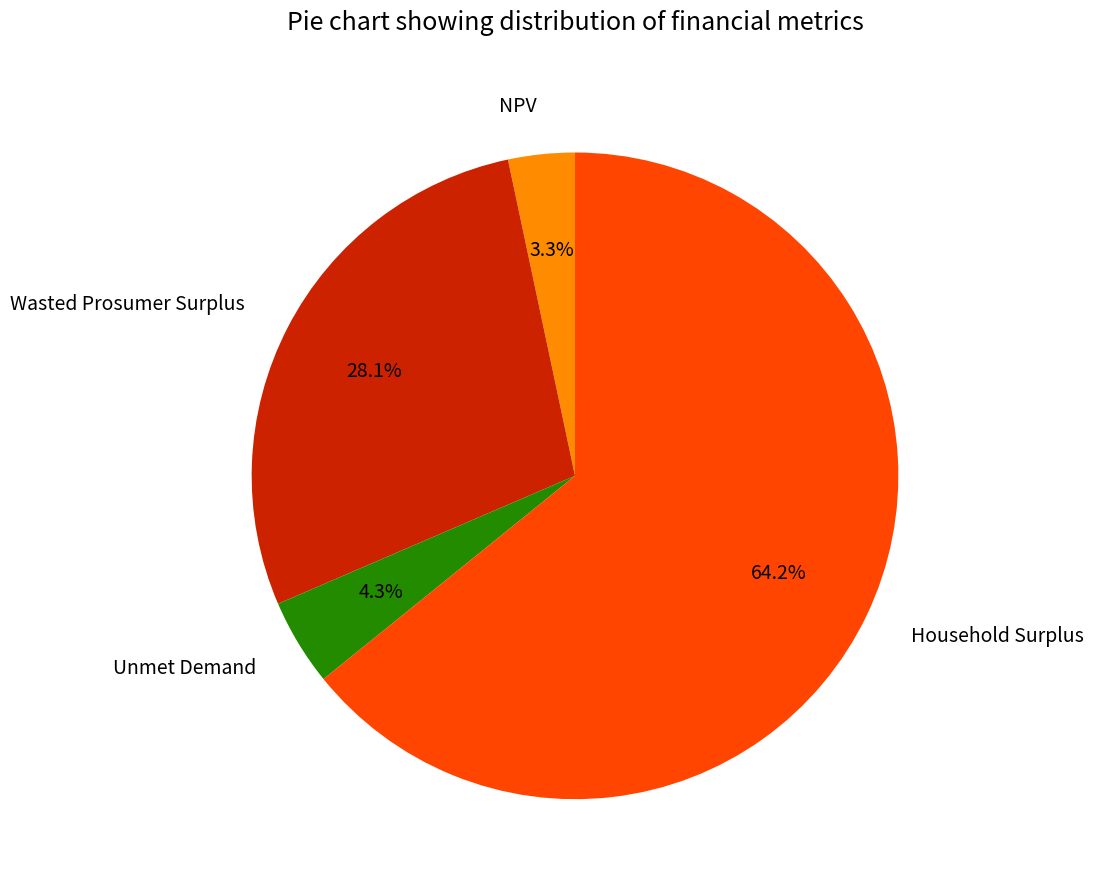

Between Unmet Demand and Household Surplus, which is larger?

Household Surplus